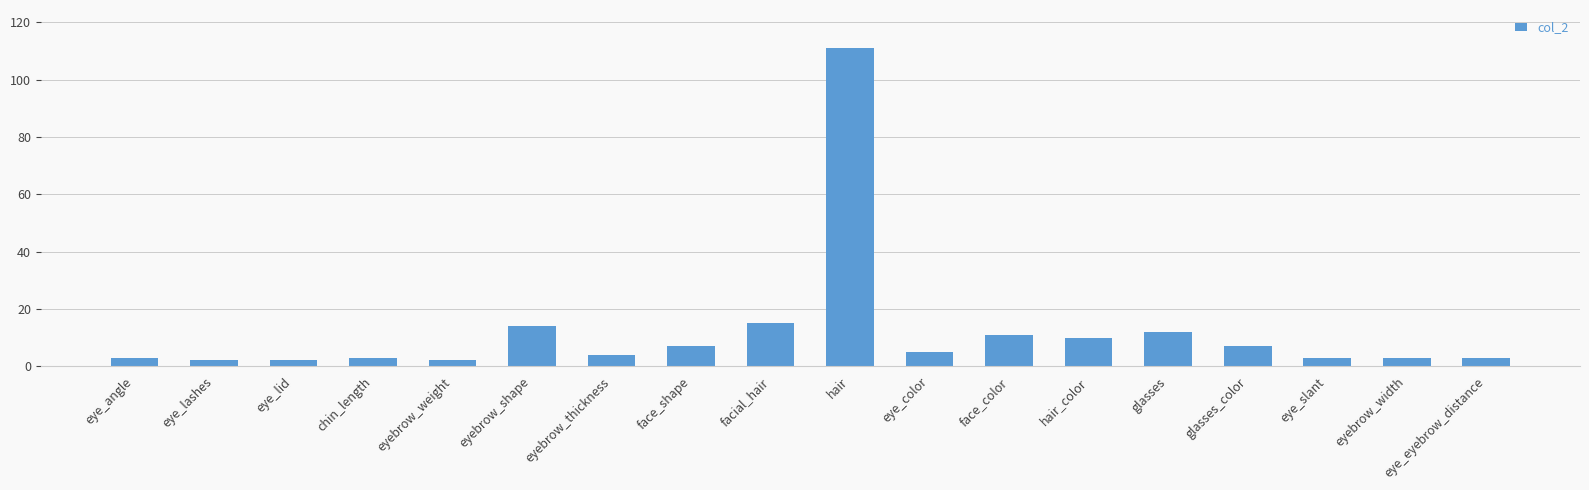

Does the chart contain any negative values?

No